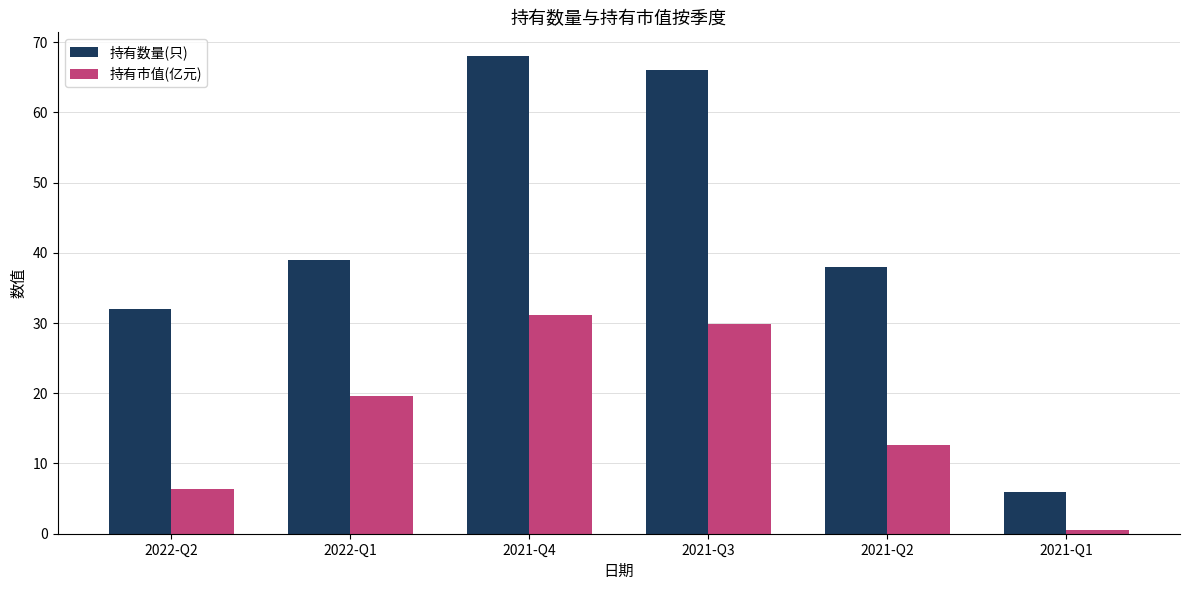

At how many categories does at least one series exceed 48?

2